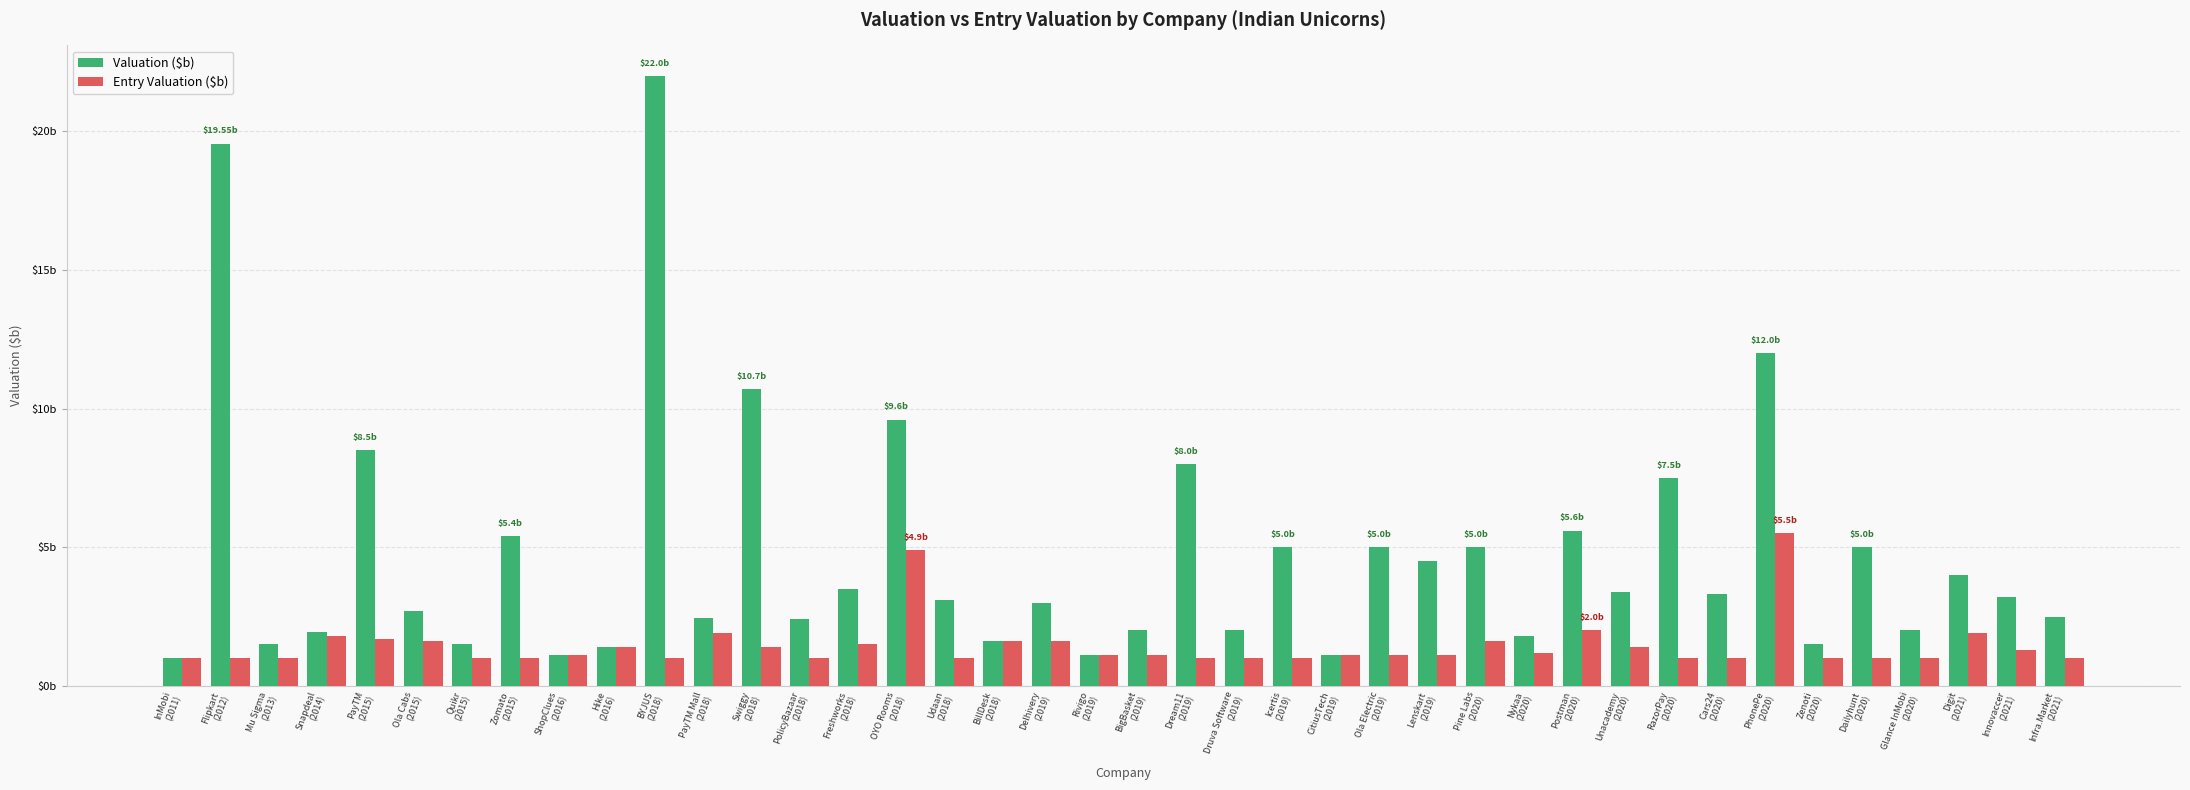

Does the chart contain any negative values?

No